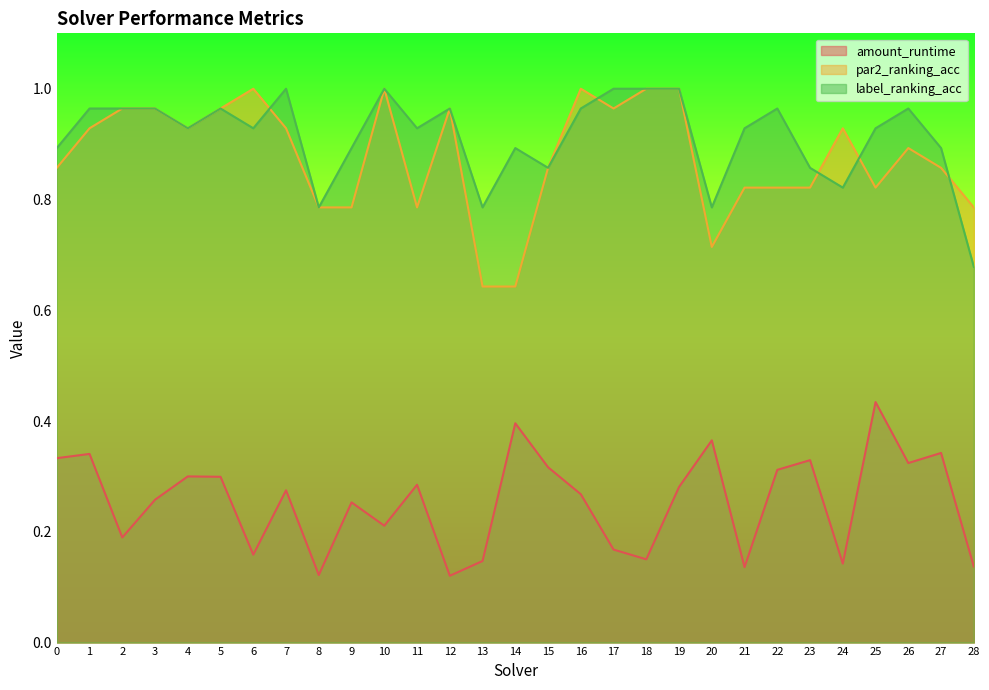

After their last crossing, which series has the higher values: par2_ranking_acc or label_ranking_acc?

par2_ranking_acc